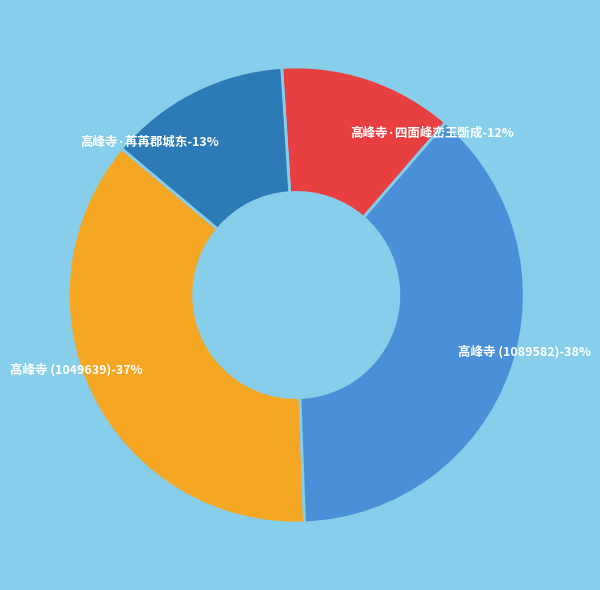

Approximately how many times larger is the value at 高峰寺·四面峰峦玉斲成 compared to 高峰寺 (1049639)?

0.3